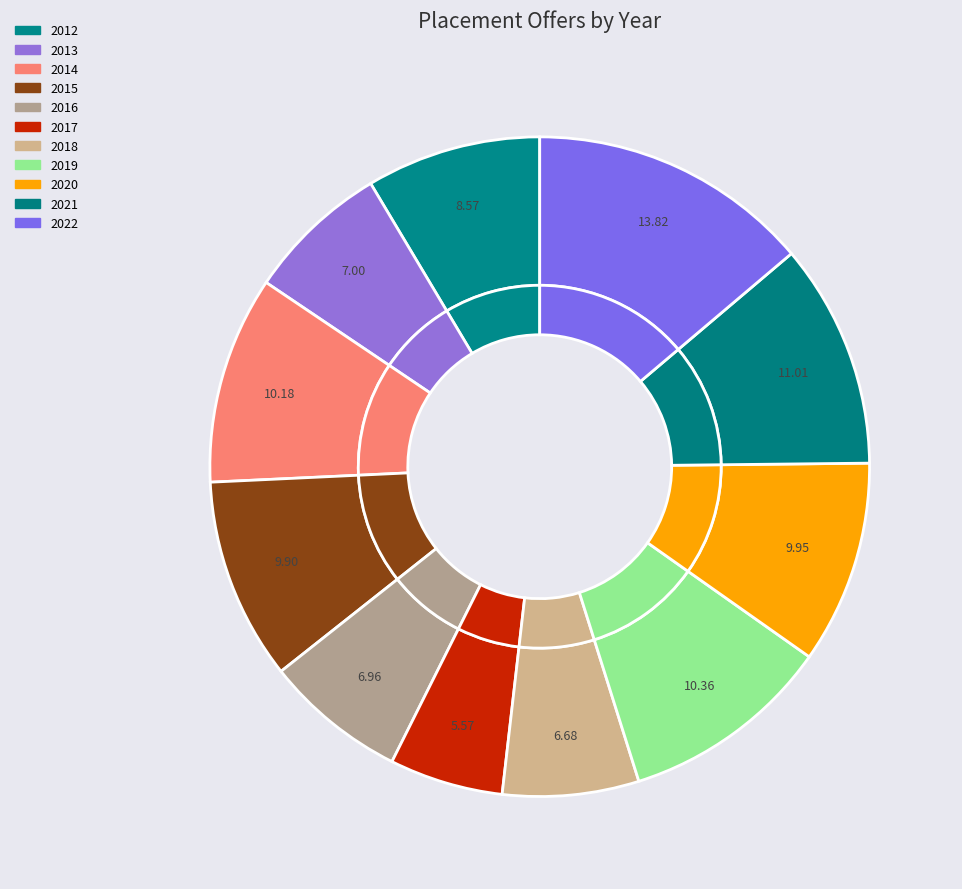

What percentage is the 2015 slice, to the nearest percent?

10%